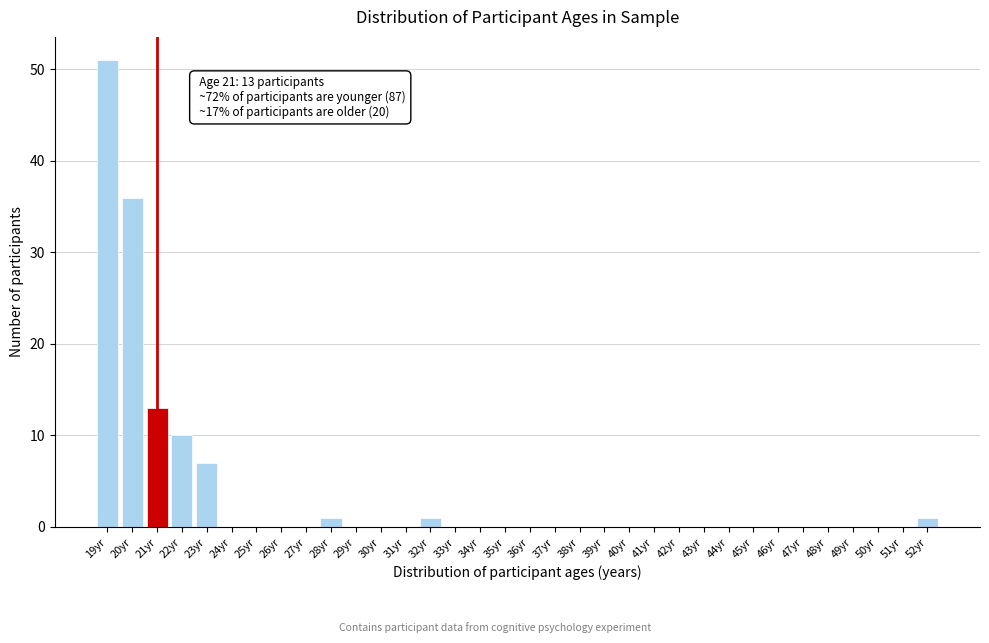

Which range on the x-axis has the tallest bar?

18.5 to 19.5